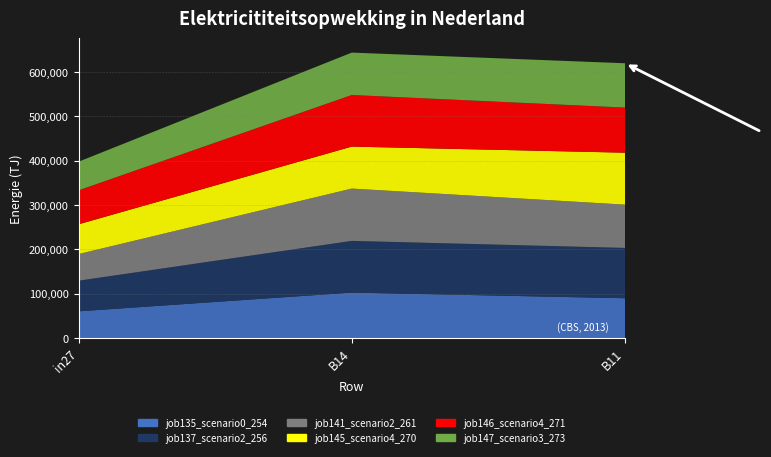

Reading left to right, transcribe all the data shown in this chart.

job135_scenario0_254: in27=0.6	B14=1.0	B11=0.9
job137_scenario2_256: in27=0.7	B14=1.2	B11=1.1
job141_scenario2_261: in27=0.6	B14=1.2	B11=1.0
job145_scenario4_270: in27=0.7	B14=0.9	B11=1.2
job146_scenario4_271: in27=0.8	B14=1.2	B11=1.0
job147_scenario3_273: in27=0.6	B14=1.0	B11=1.0